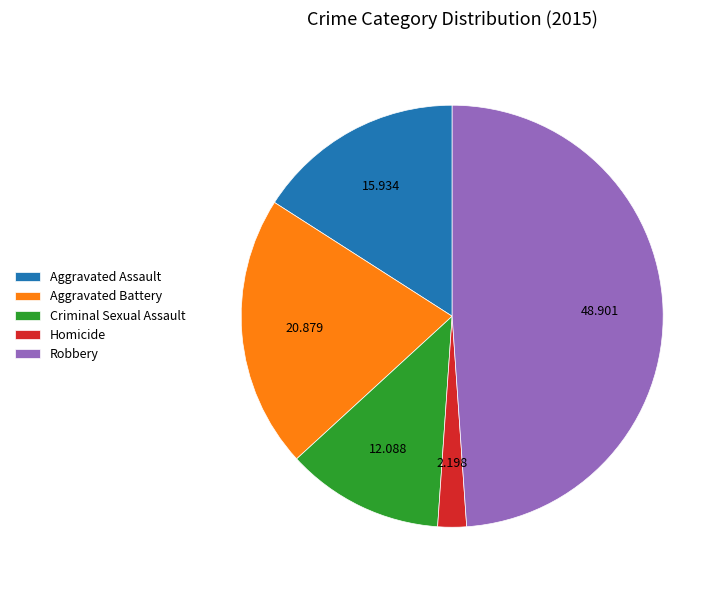

Is it true that Aggravated Assault is 16% of the pie?

True